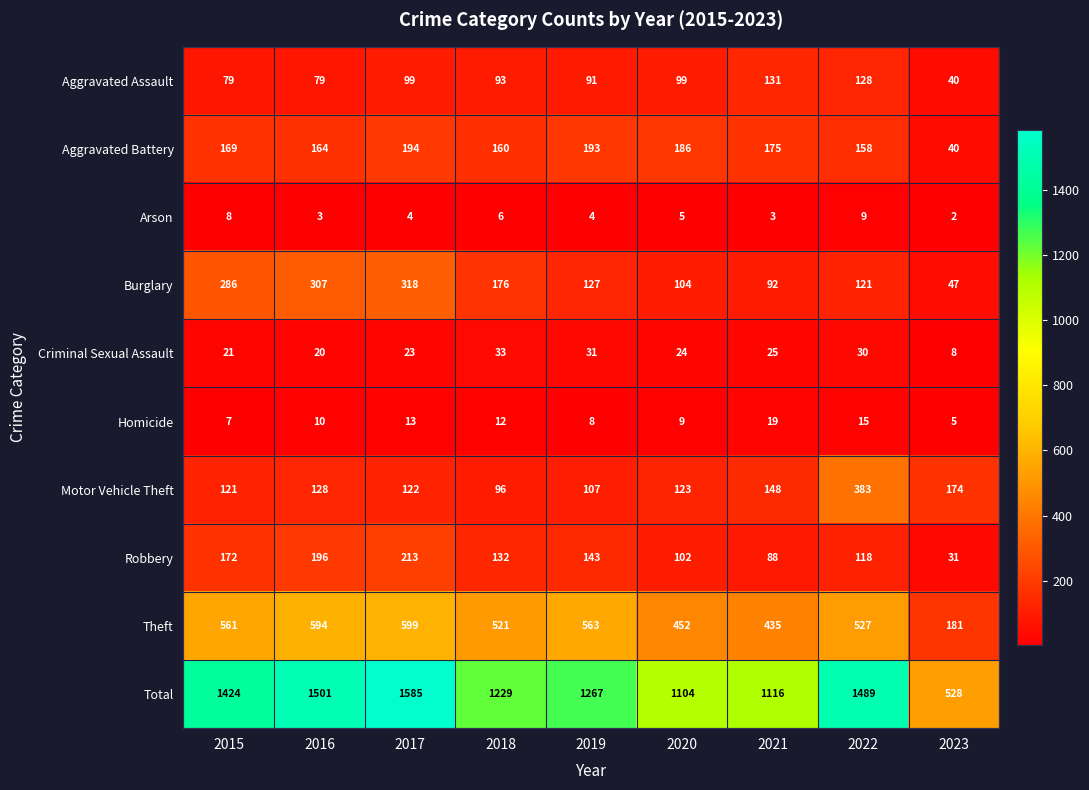

At which category is the sum across all series the highest?

2017